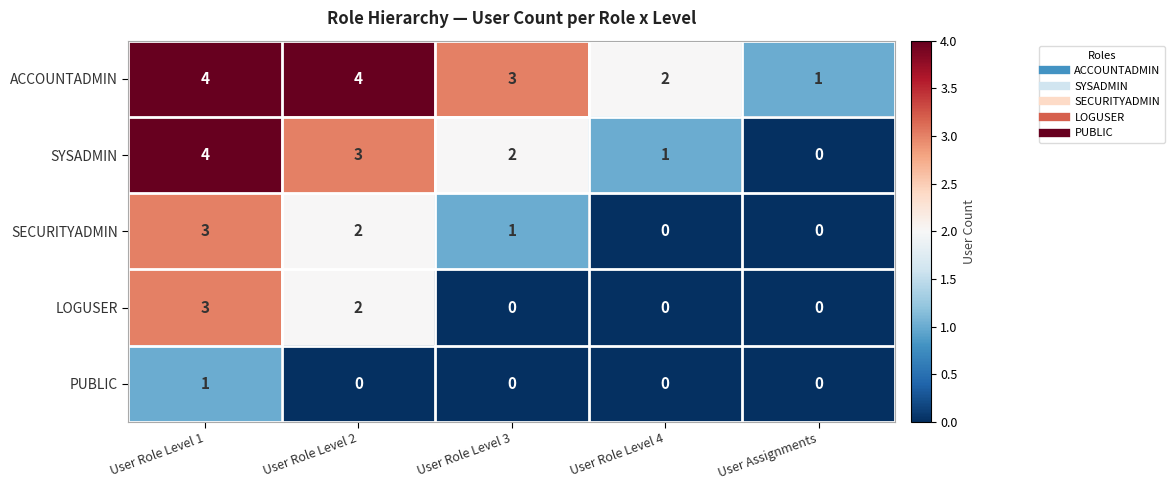

Which series has the largest total across all categories?

ACCOUNTADMIN